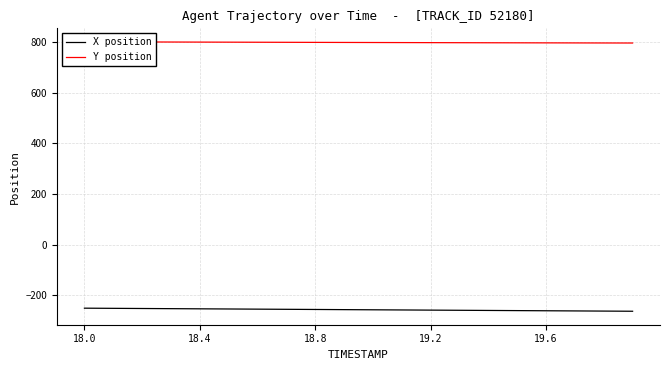

What is the lowest value of the X position series?

-263.1